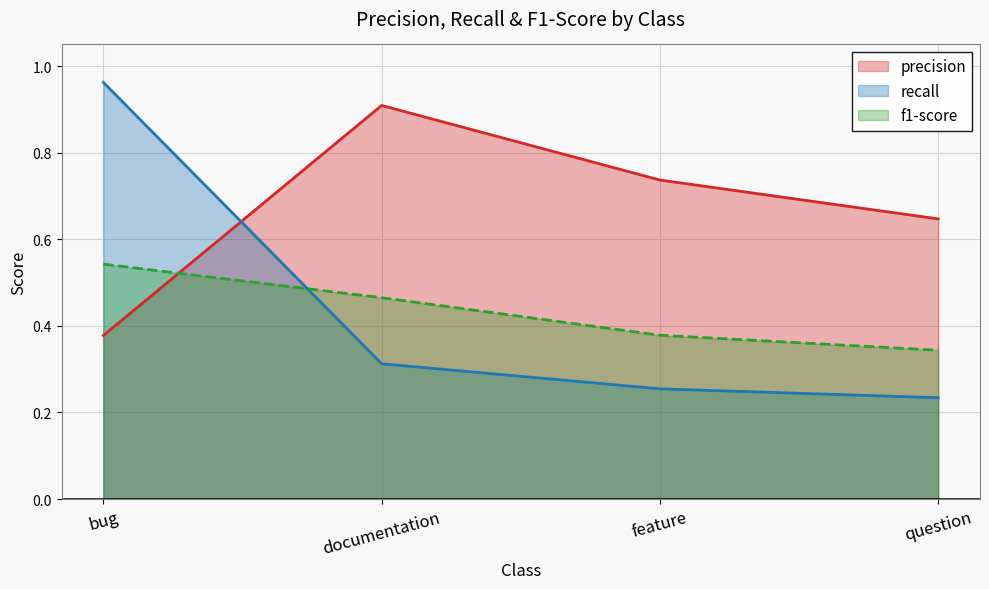

True or false: recall has more than 2 interior local peaks.

False